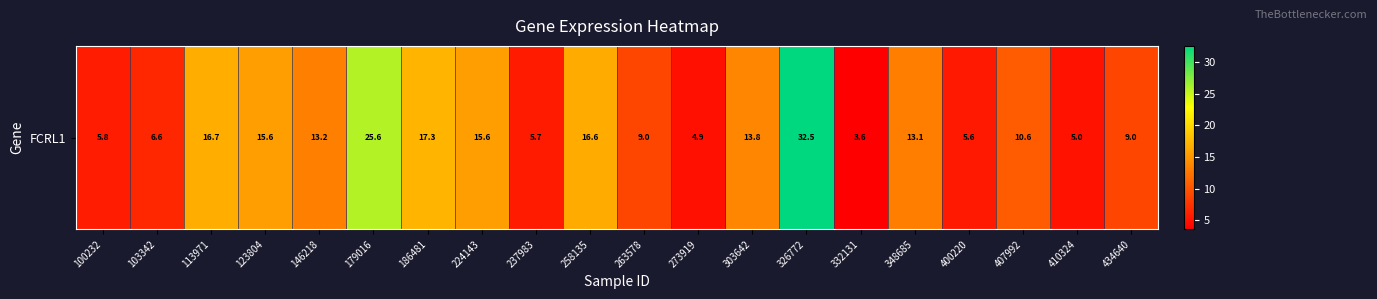

Reading left to right, extract all data points from this chart.

100232=5.8	103342=6.6	113971=16.7	123804=15.6	146218=13.2	179016=25.6	186481=17.3	224143=15.6	237983=5.7	258135=16.6	263578=9.0	273919=4.9	303642=13.8	326772=32.5	332131=3.6	348685=13.1	400220=5.6	407992=10.6	410324=5.0	434640=9.0